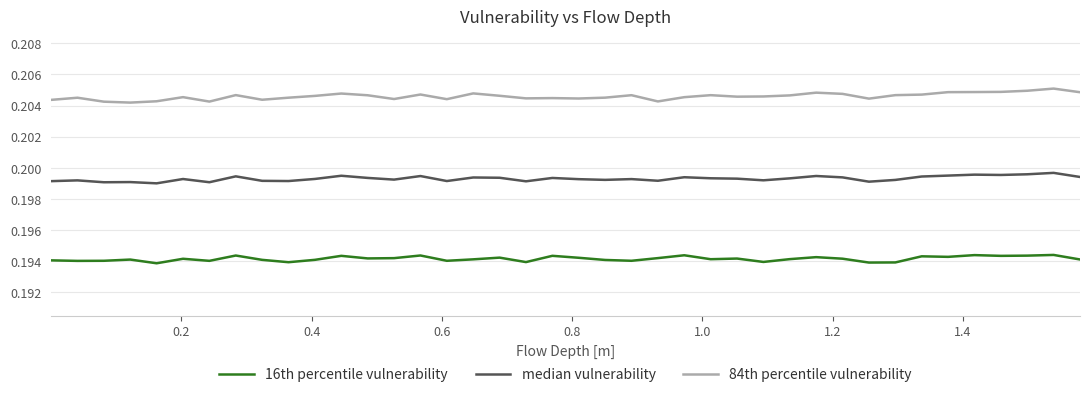

Does the chart have visible grid lines?

Yes